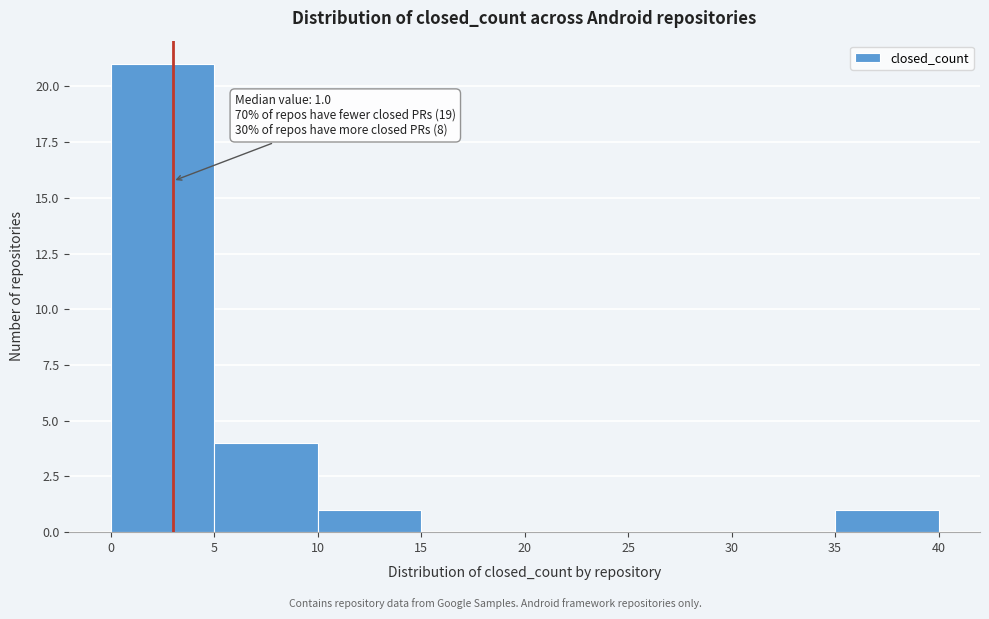

Over which range of the x-axis is the bar tallest?

0 to 5